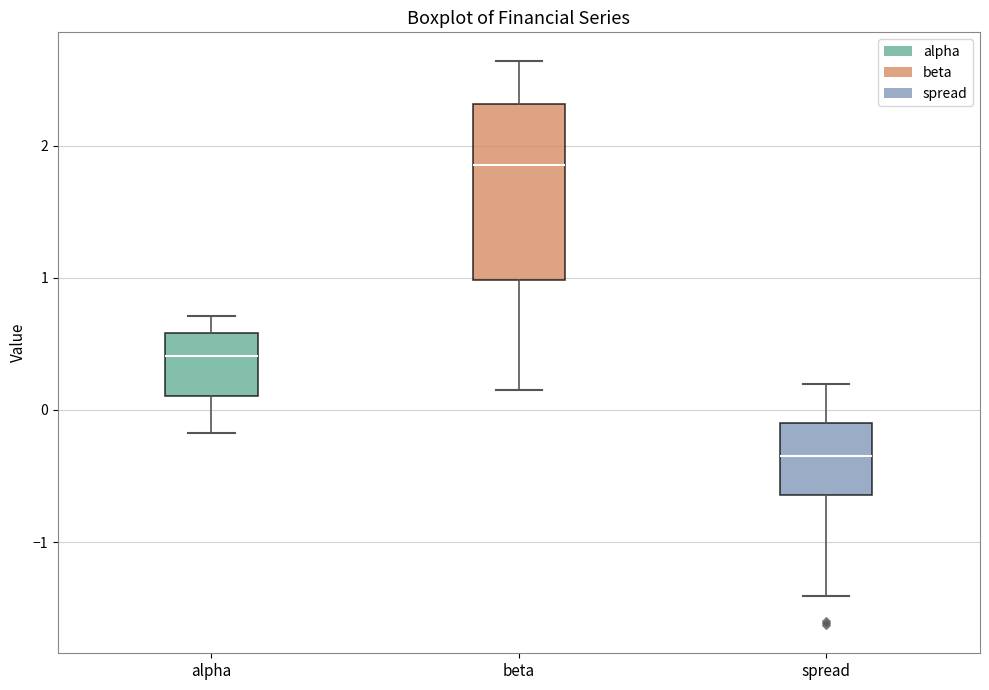

Where is the upper edge of the box for alpha on the y-axis? The values are not printed on the chart, so give them approximately, as read against the axis.

0.6